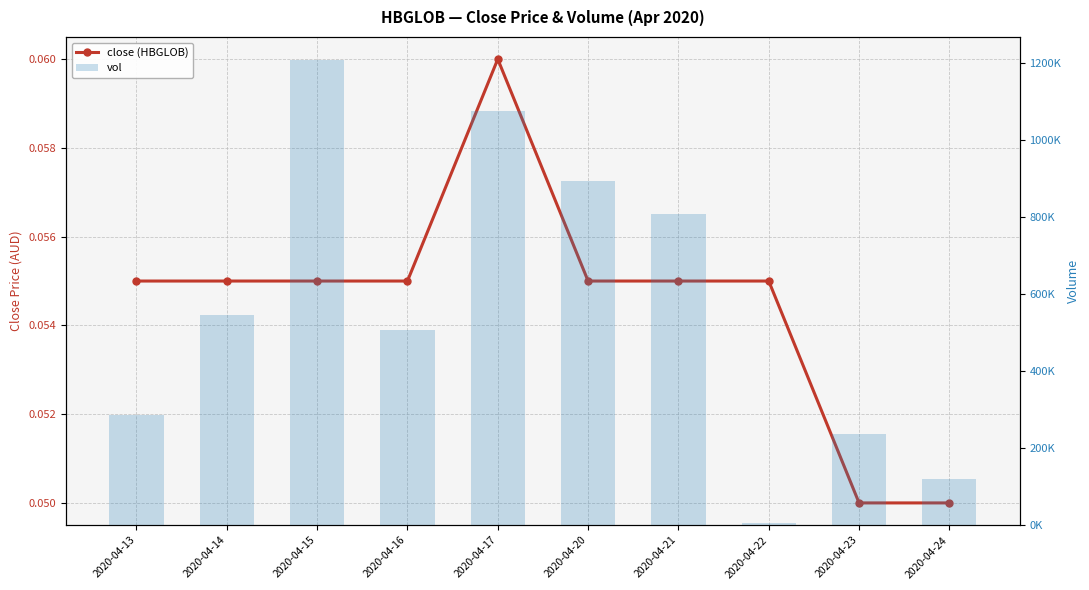

Rank the series at 2020-04-17 from lowest to highest value.

close (HBGLOB), vol